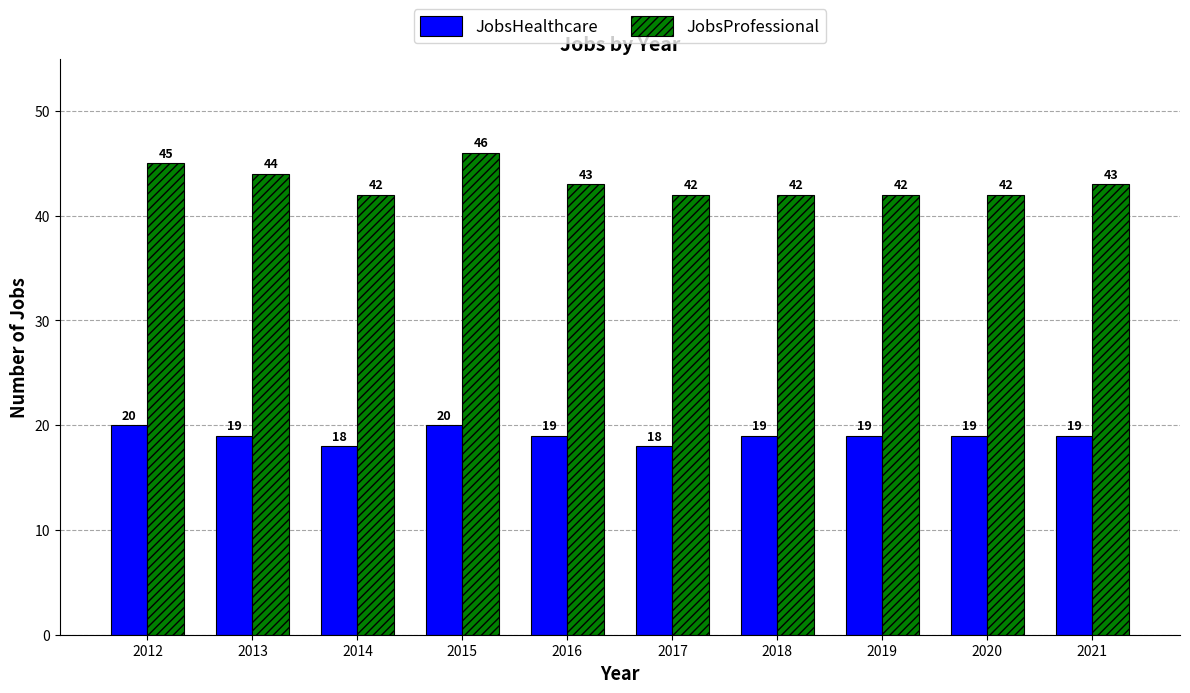

What is the difference between the JobsHealthcare values at 2018 and 2017?

1